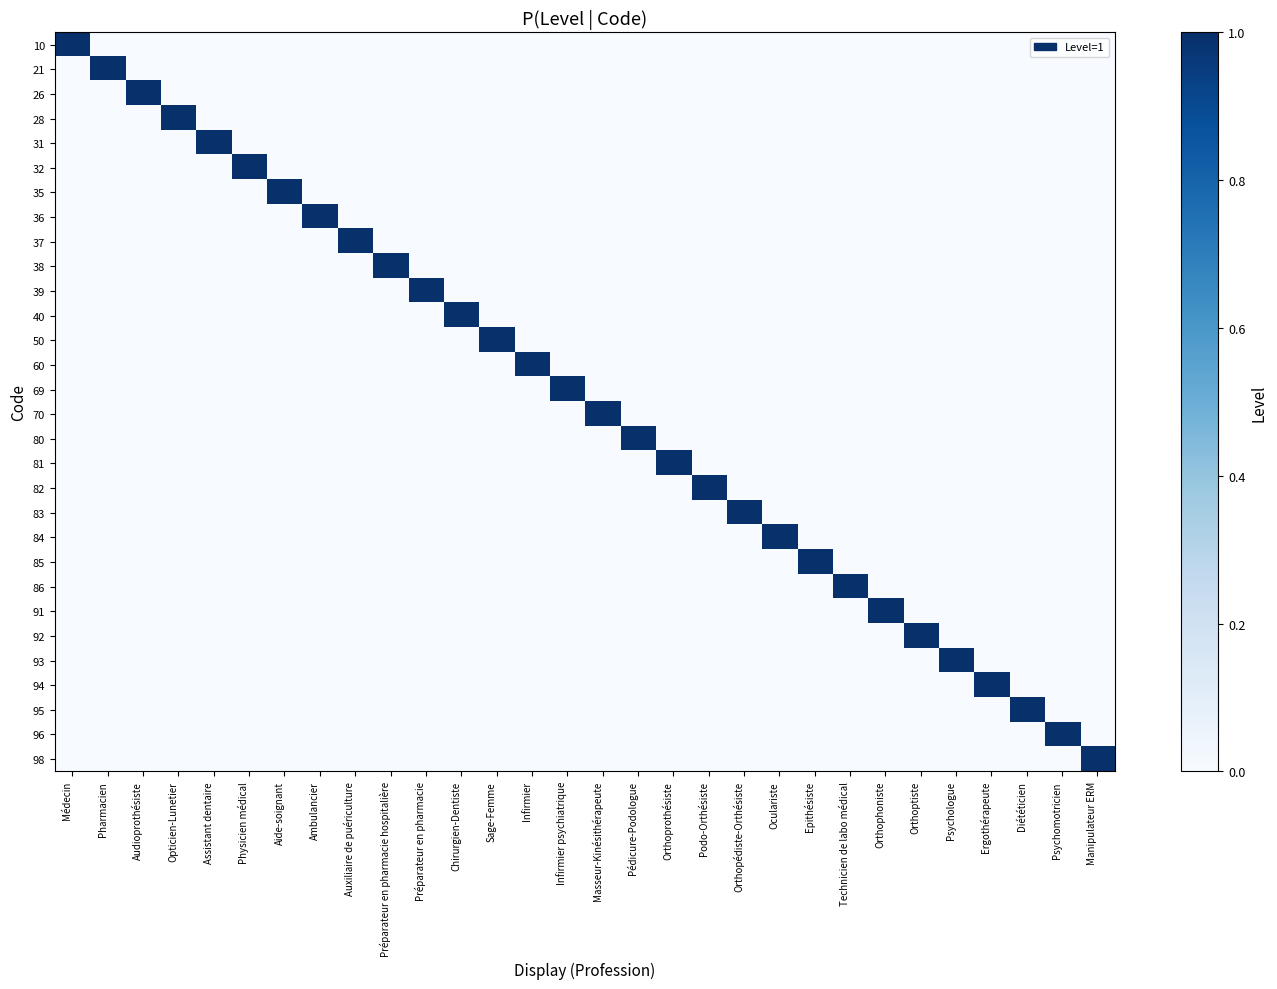

Which label corresponds to the smallest value in the chart?

Pharmacien